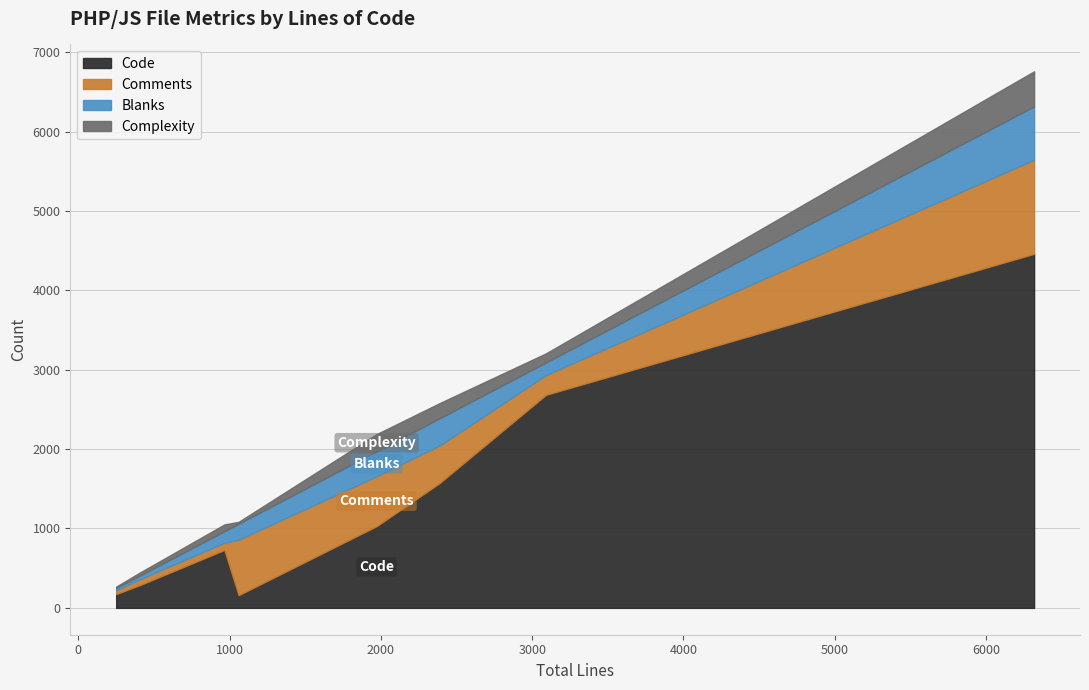

What is the minimum value for Code?

161